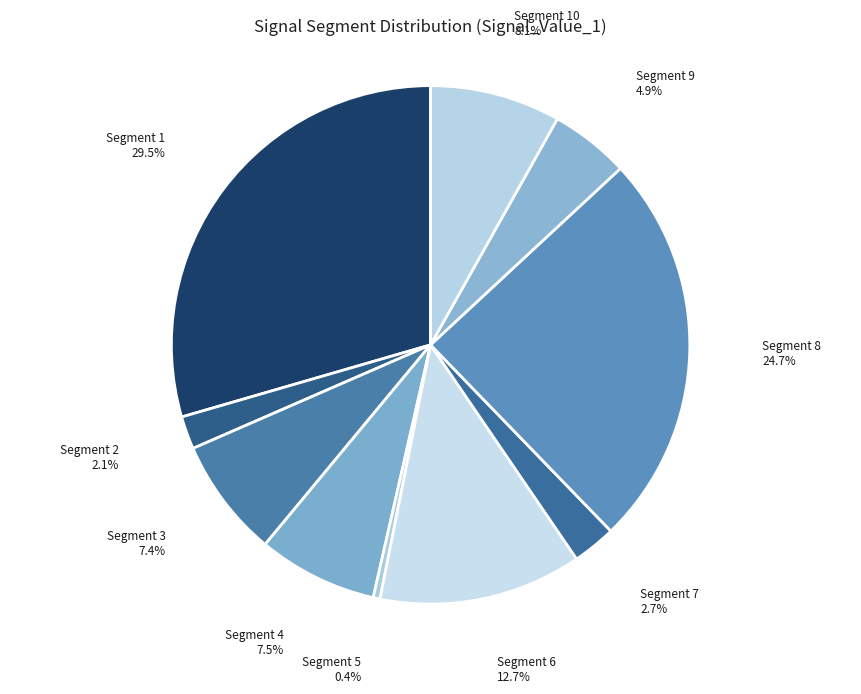

Is there any slice that represents more than half of the pie?

No